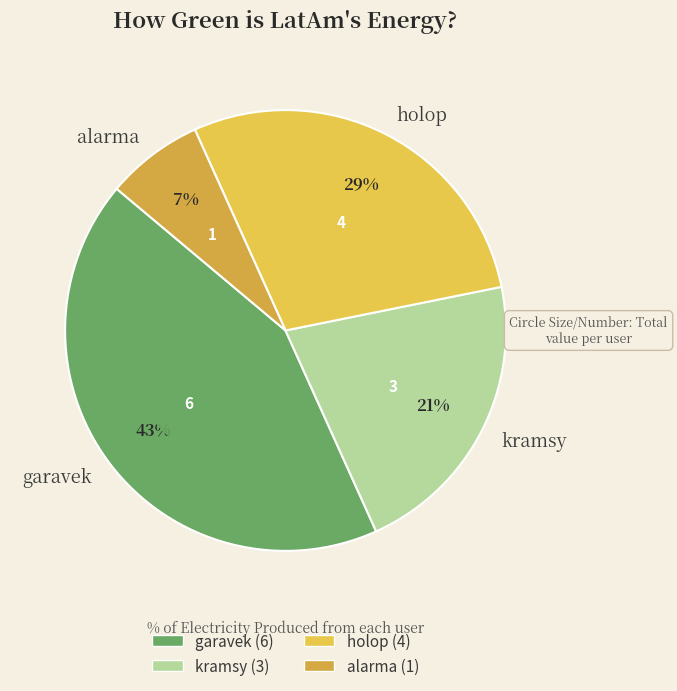

Rank the categories by value from lowest to highest.

alarma, kramsy, holop, garavek